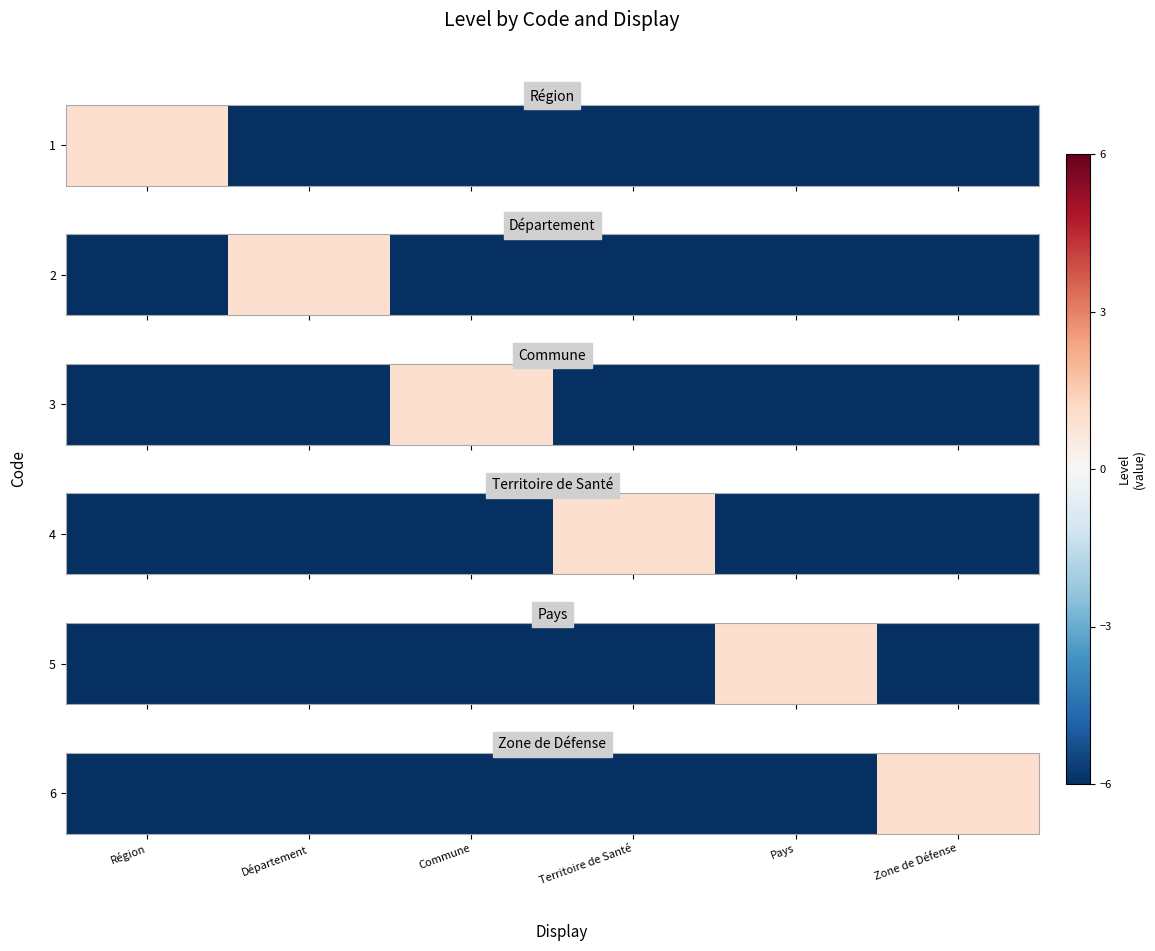

How many data points are above -6?

1